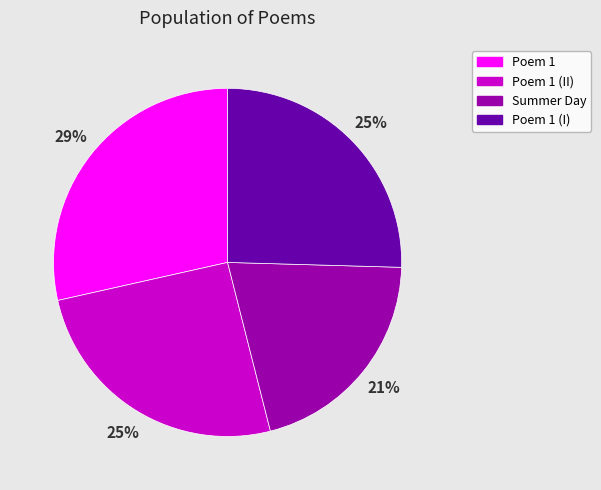

Is there a majority slice in this chart?

No